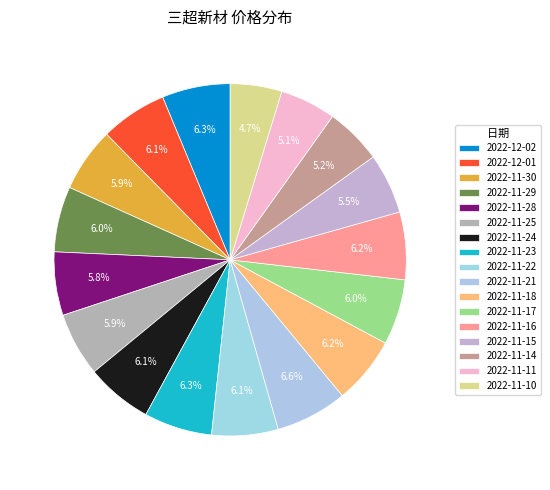

Count the number of slices in the pie.

17